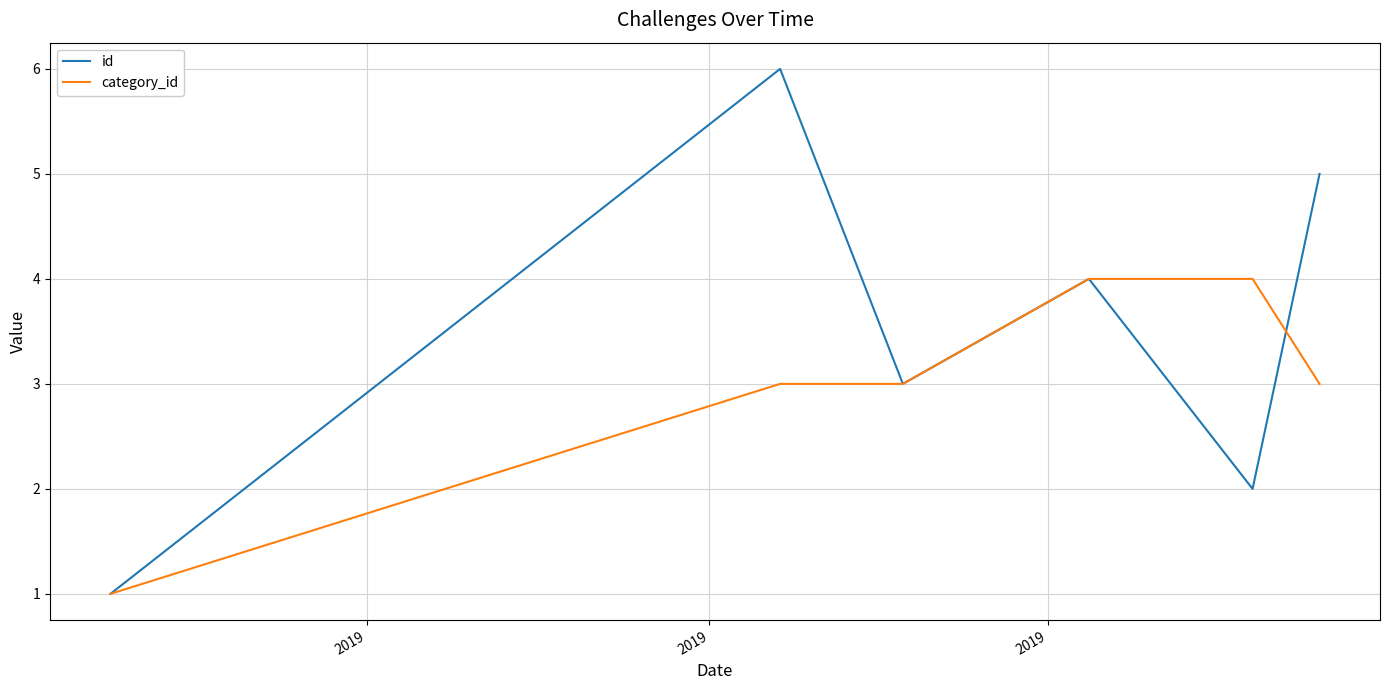

Which series has the largest total across all categories?

id